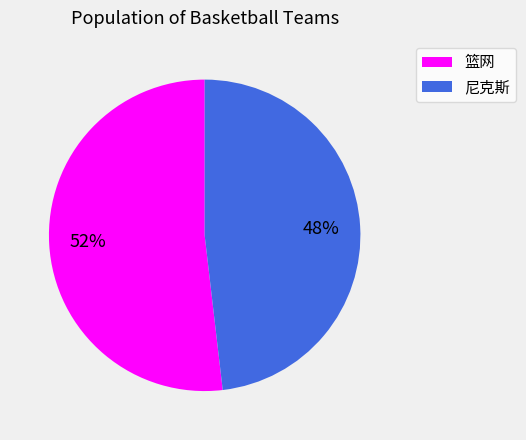

How many segments does this pie chart have?

2